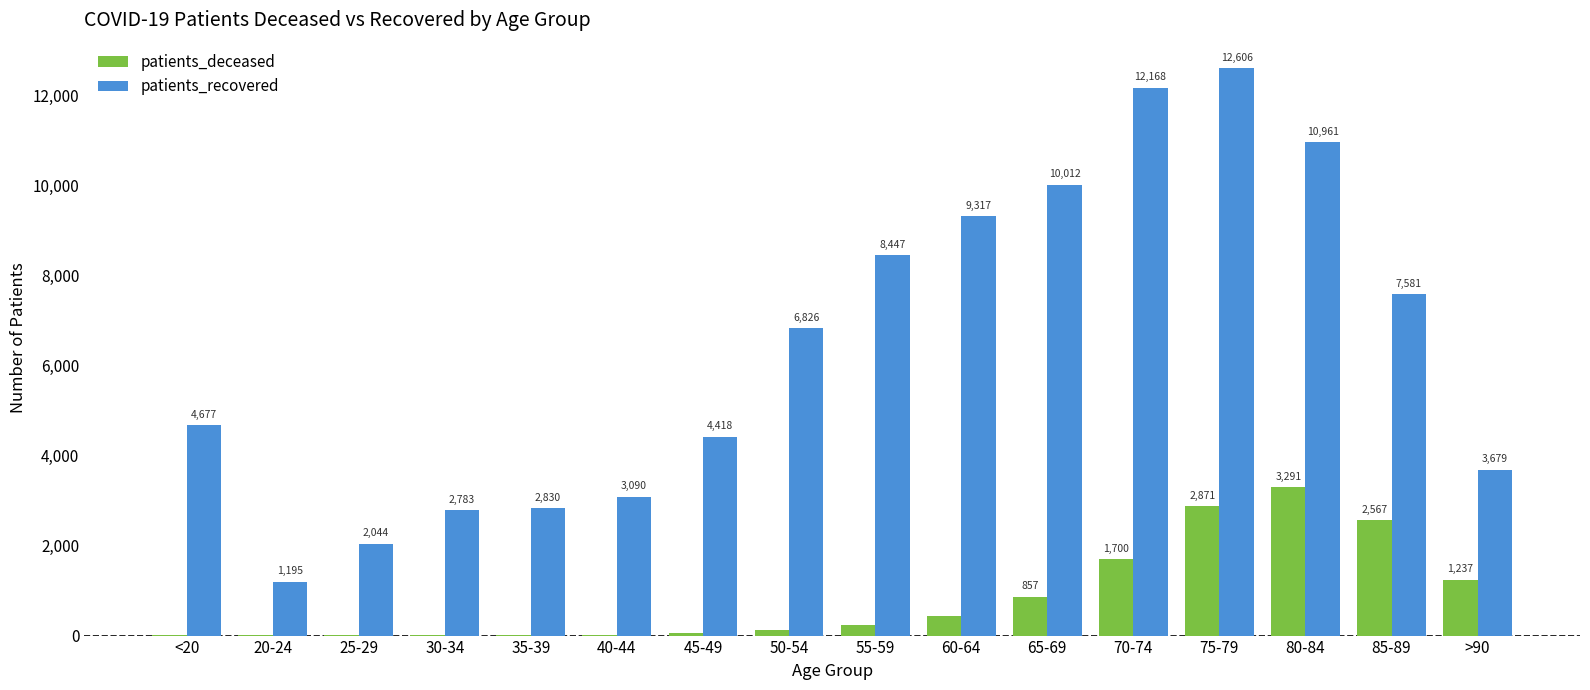

Are the bars horizontal?

No